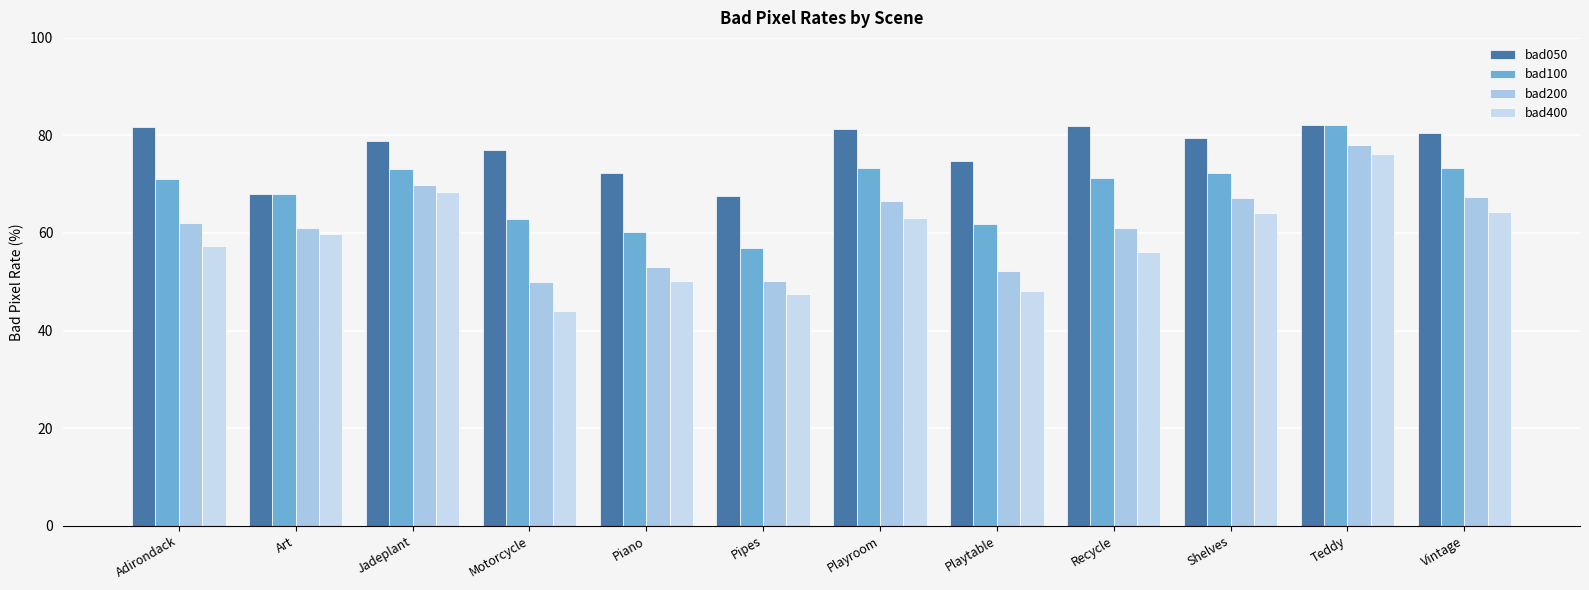

How many data points in bad200 are above 62?

6